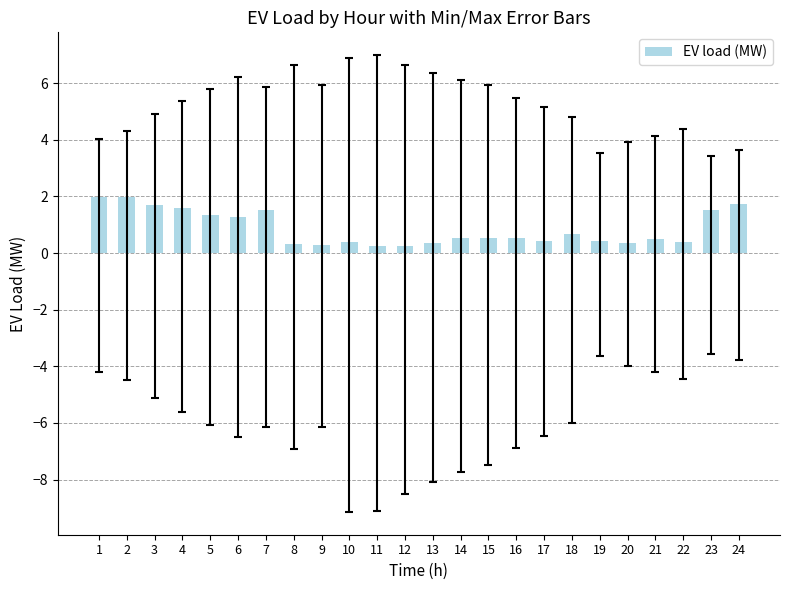

Count the values in the range 0 to 1.

15